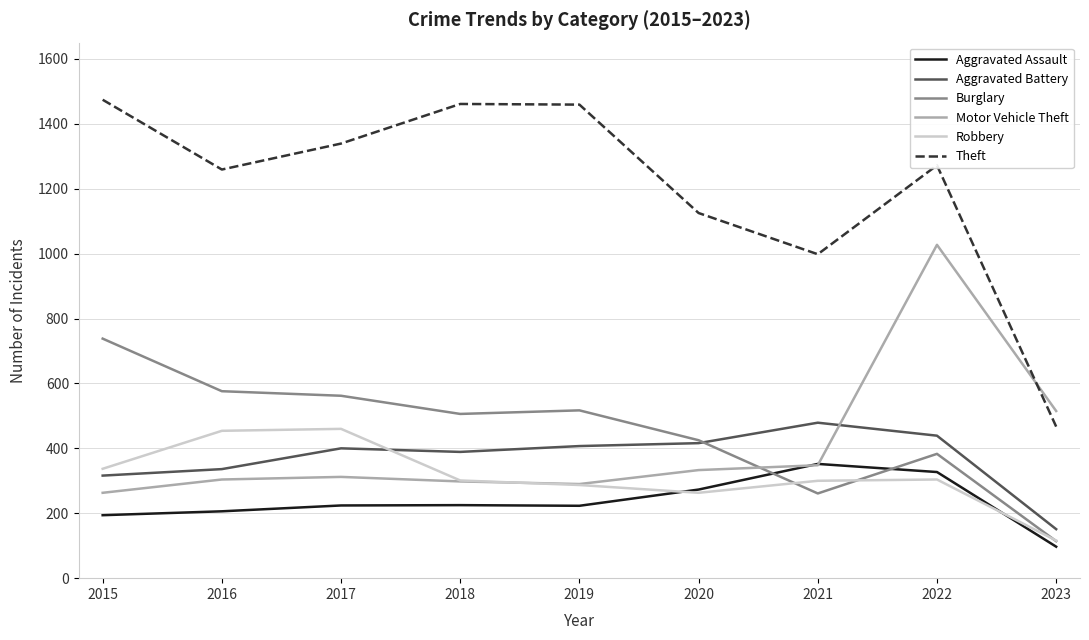

Which series has the largest total across all categories?

Theft